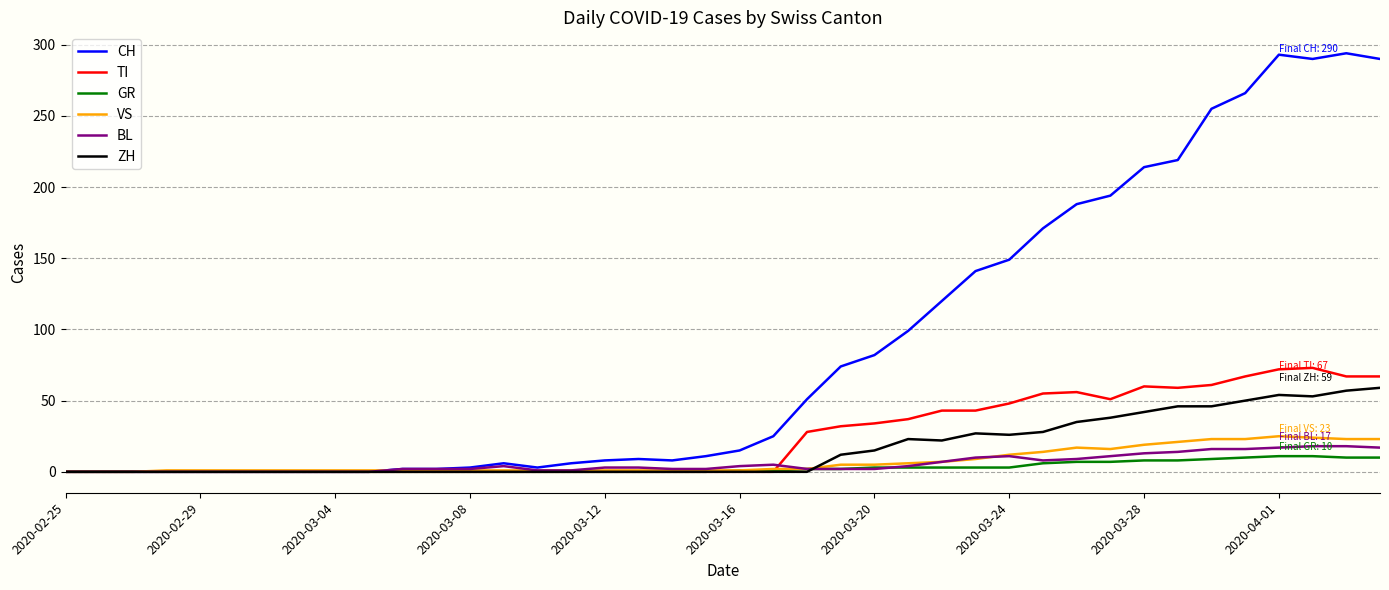

What is the highest value of the GR series?

11